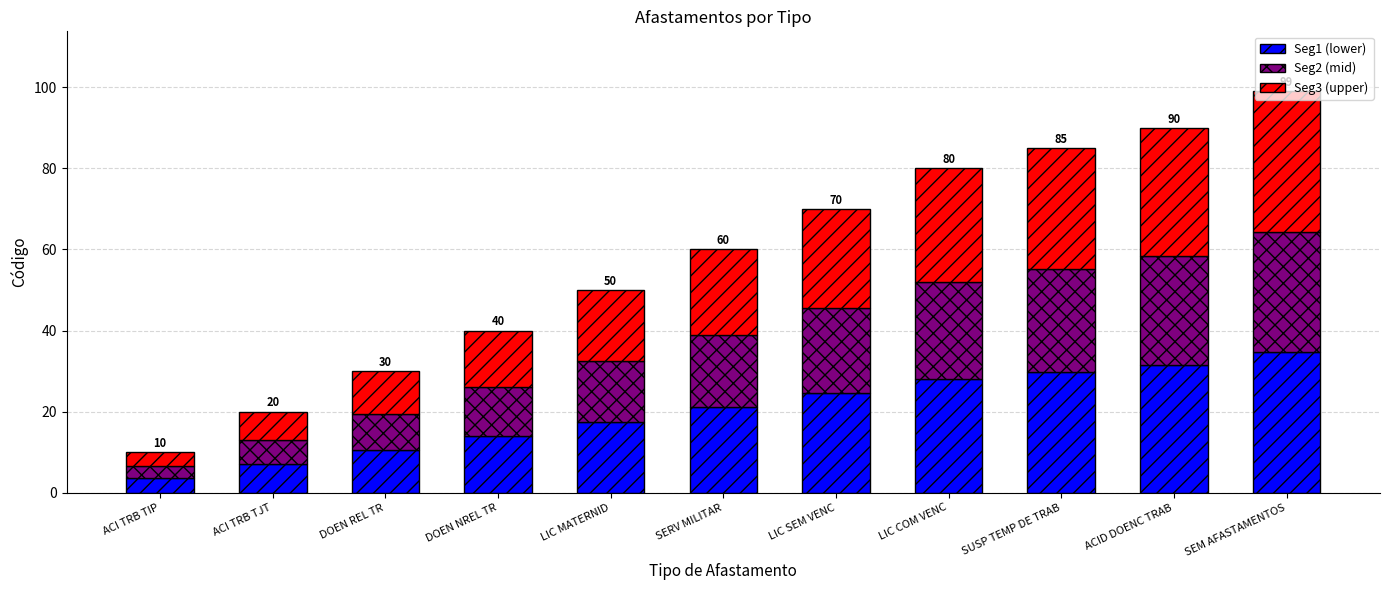

What is the total value across all series at LIC SEM VENC?

70.0